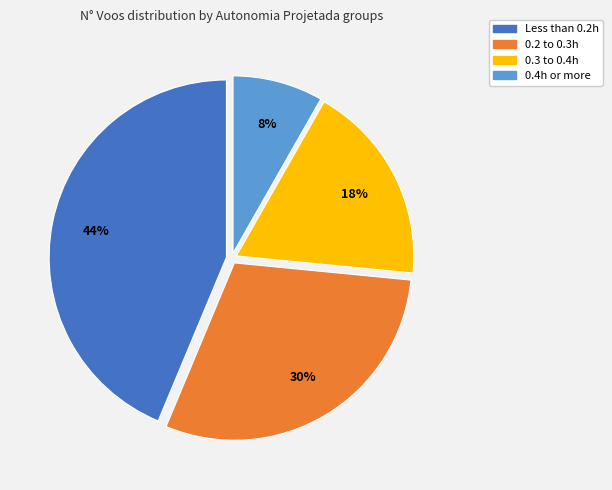

To the nearest percent, what is the average slice percentage?

25%